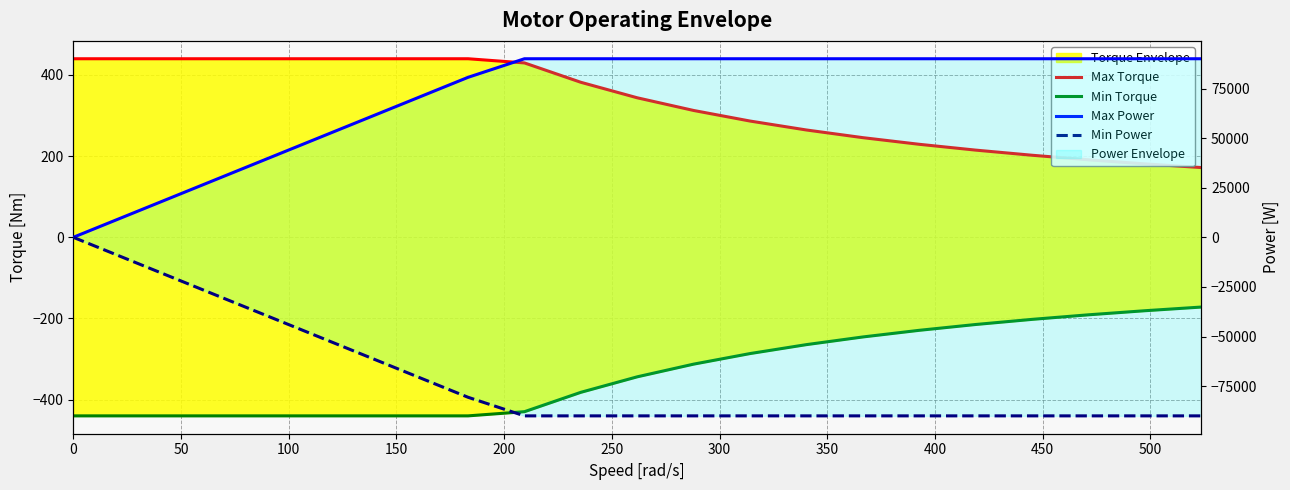

True or false: Max Torque and Min Torque cross at least once.

False